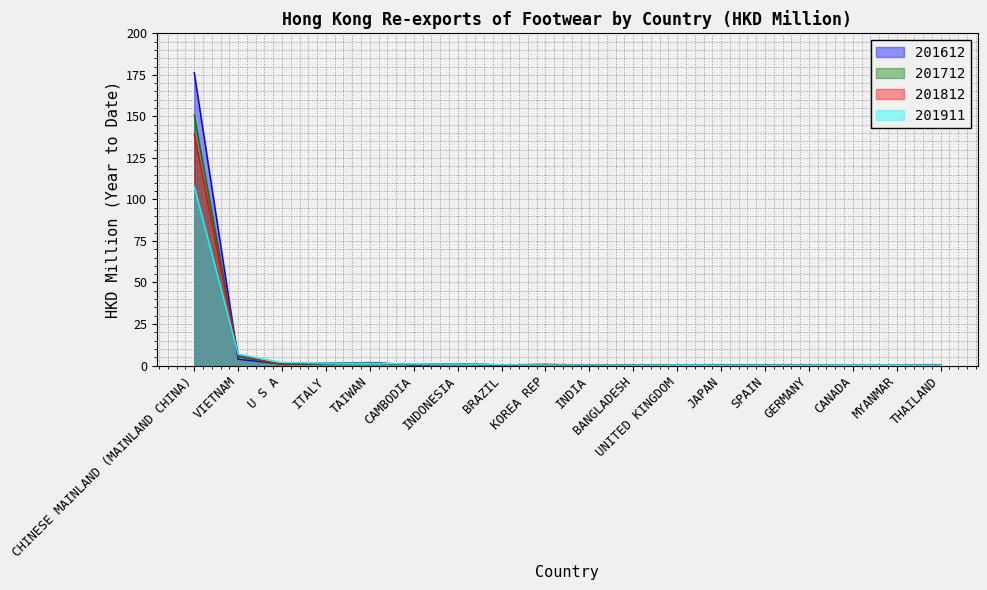

In 201612, how many points are lower than both neighbors (excluding endpoints)?

5